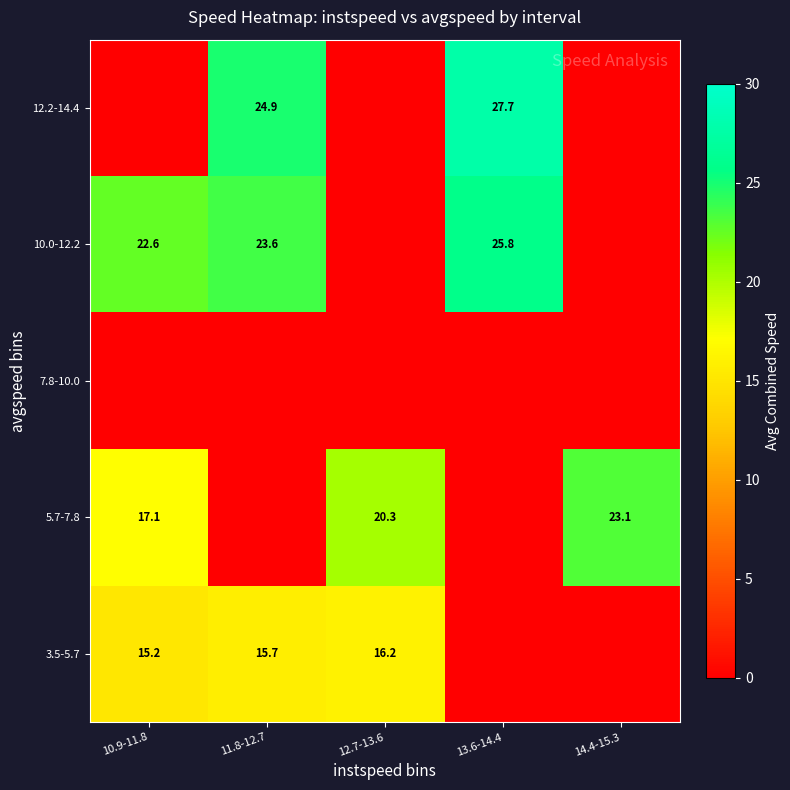

The value of 5.7-7.8 at 12.7-13.6 is 27.2. True or false?

False